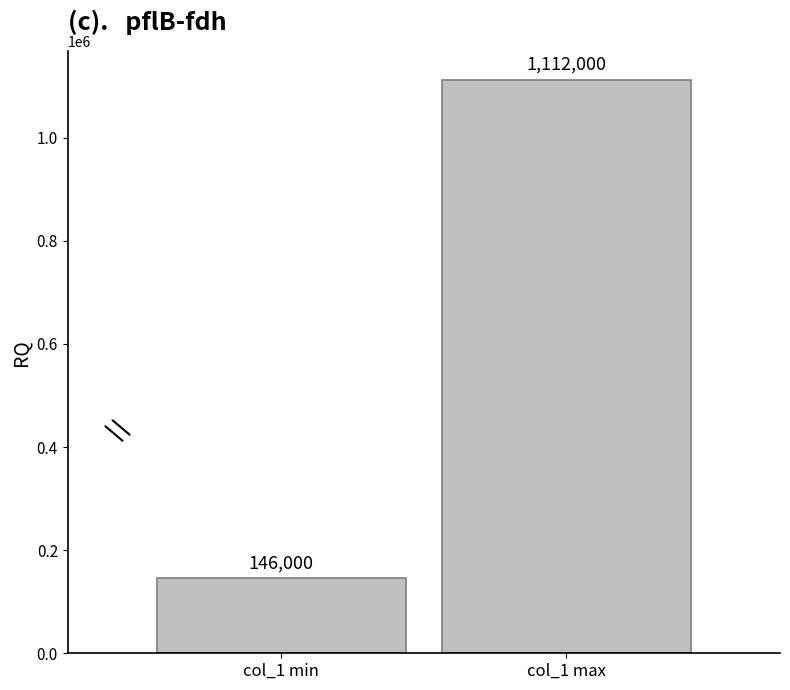

Rank the categories by value from lowest to highest.

col_1 min, col_1 max